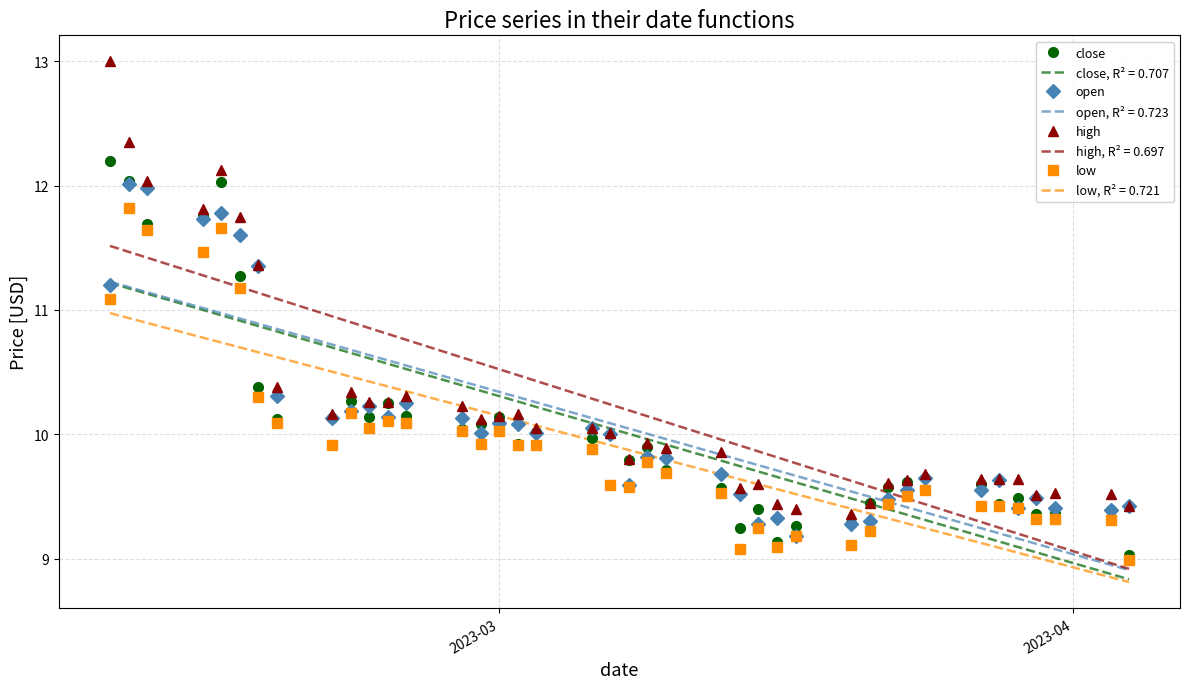

What is the difference between the second highest and minimum values in the low series?

2.7